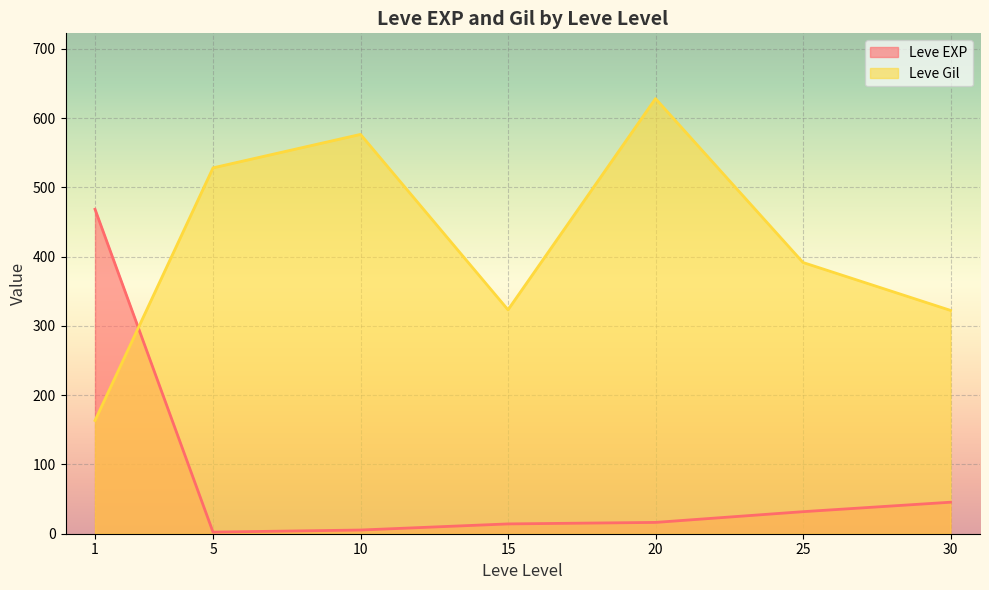

True or false: Leve EXP and Leve Gil cross at least once.

True